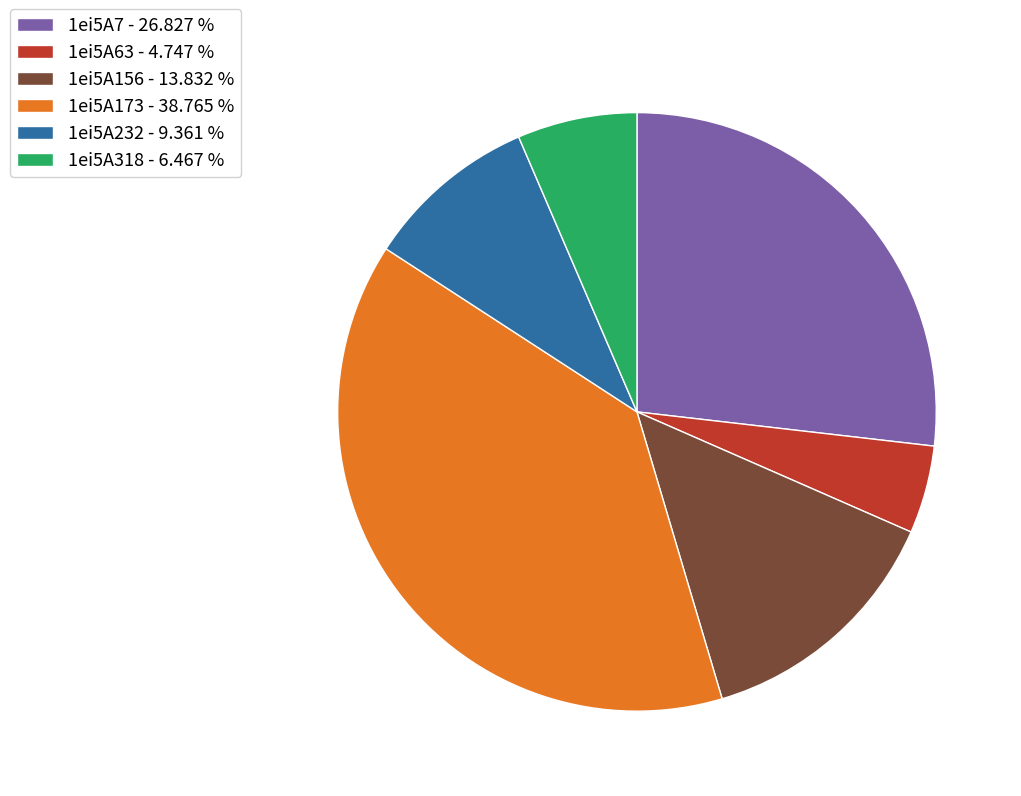

What is the smallest slice in the pie chart?

1ei5A63